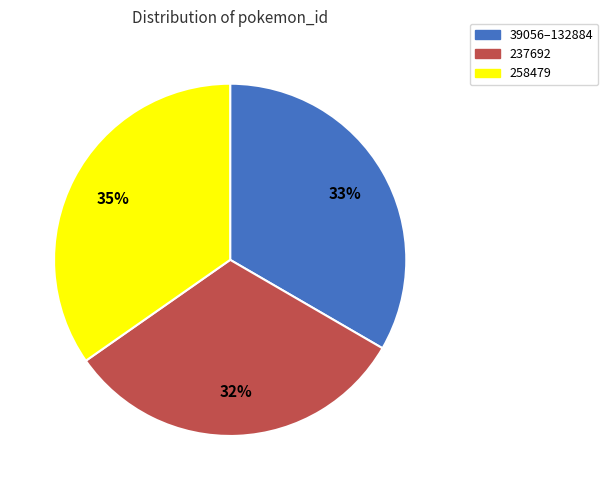

Rank the categories by value from highest to lowest.

258479, 39056–132884, 237692